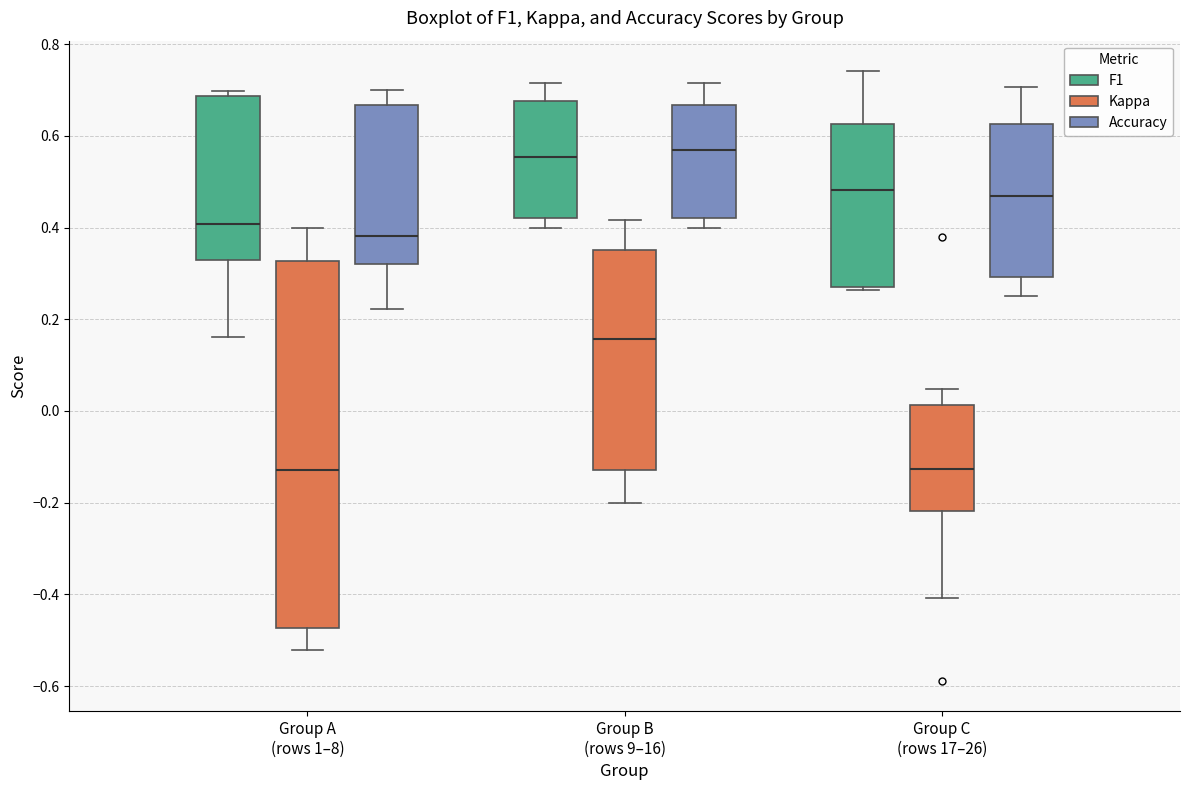

Reading left to right, read every box against the y-axis: the position of its median line, the range the box covers, and the ends of its whiskers. The values are not printed on the chart, so give them approximately, as read against the axis.

Group A (rows 1–8) (F1): median 0.40, box 0.32 to 0.68, whiskers 0.16 to 0.70
Group A (rows 1–8) (Kappa): median -0.12, box -0.48 to 0.32, whiskers -0.52 to 0.40
Group A (rows 1–8) (Accuracy): median 0.38, box 0.32 to 0.66, whiskers 0.22 to 0.70
Group B (rows 9–16) (F1): median 0.56, box 0.42 to 0.68, whiskers 0.40 to 0.72
Group B (rows 9–16) (Kappa): median 0.16, box -0.12 to 0.36, whiskers -0.20 to 0.42
Group B (rows 9–16) (Accuracy): median 0.56, box 0.42 to 0.66, whiskers 0.40 to 0.72
Group C (rows 17–26) (F1): median 0.48, box 0.28 to 0.62, whiskers 0.26 to 0.74
Group C (rows 17–26) (Kappa): median -0.12, box -0.22 to 0.02, whiskers -0.40 to 0.04
Group C (rows 17–26) (Accuracy): median 0.46, box 0.30 to 0.62, whiskers 0.26 to 0.70